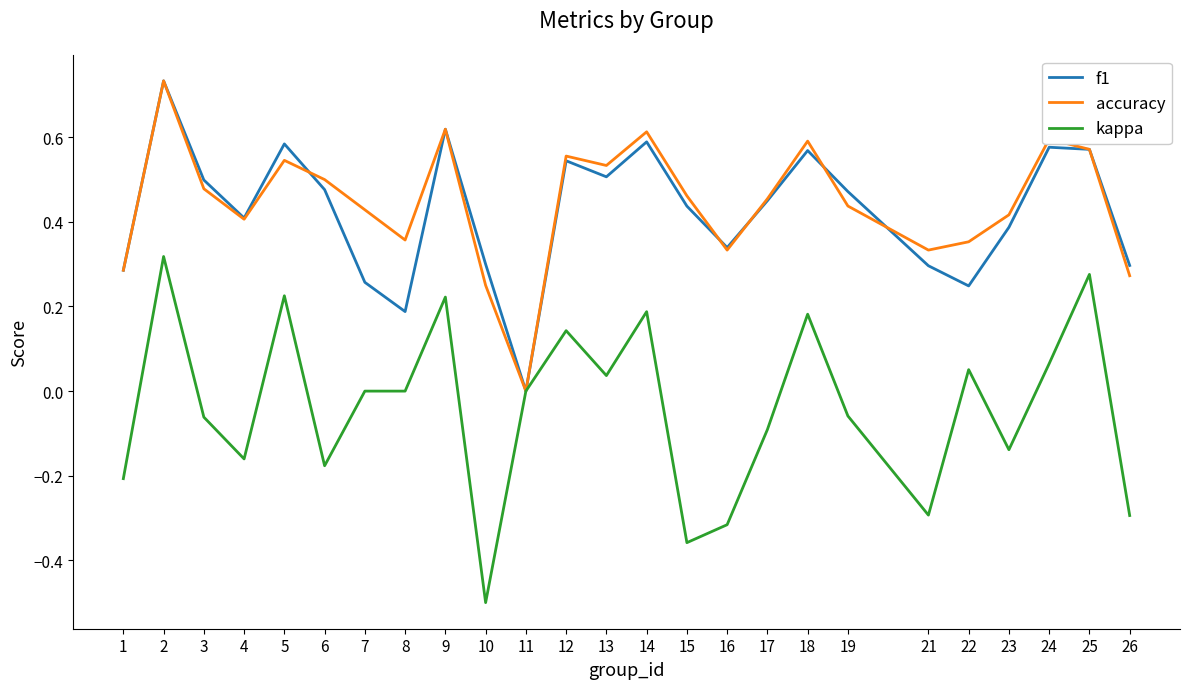

At which category does f1 reach its first local valley?

4